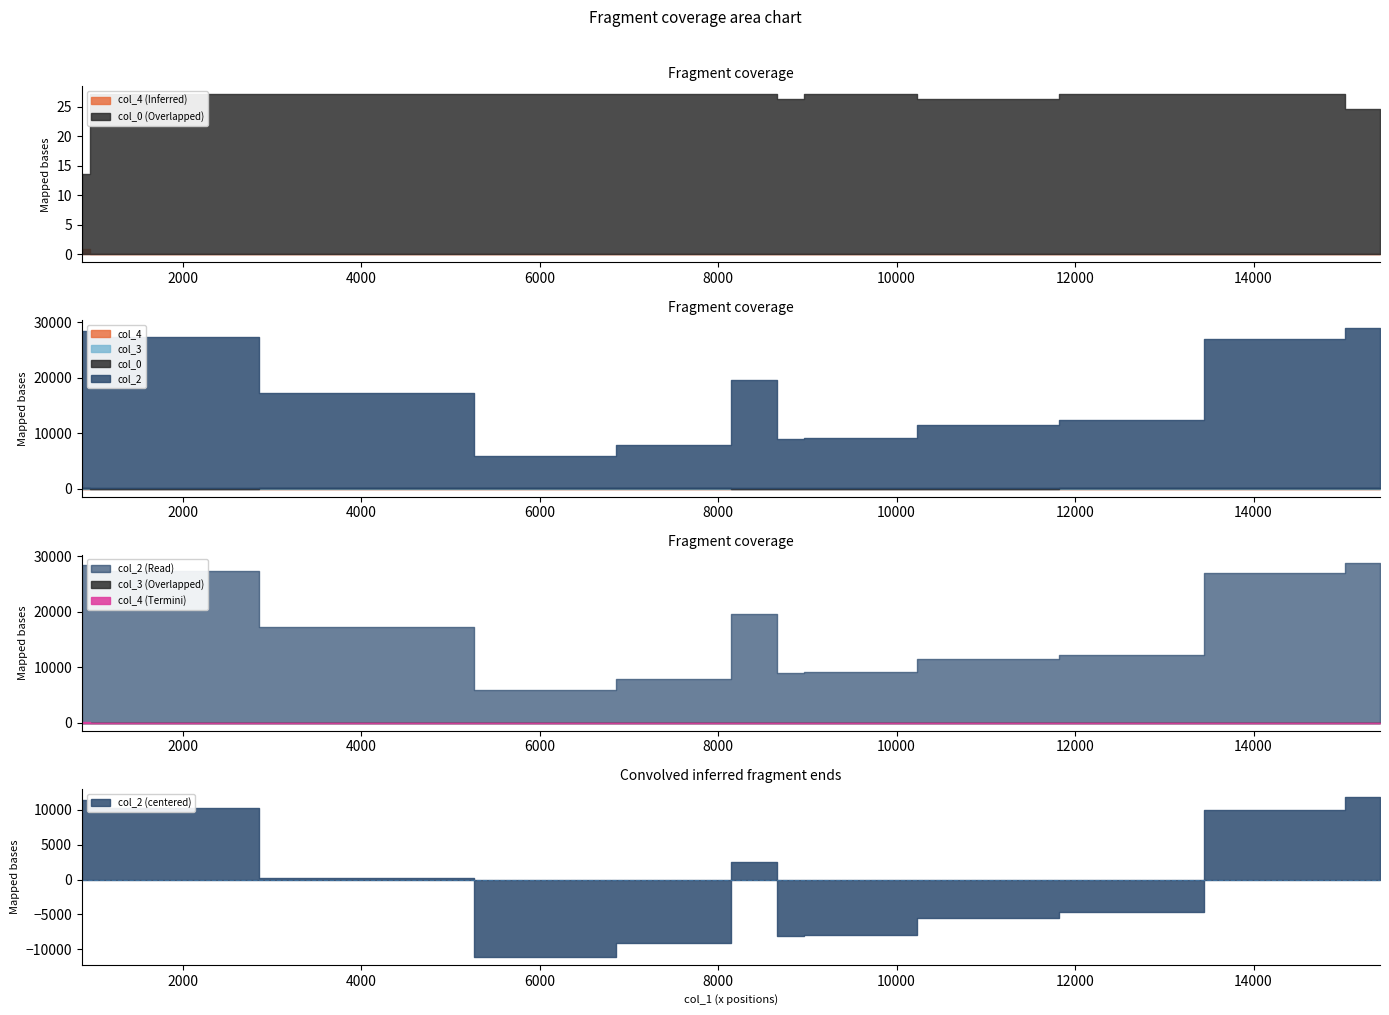

What is the total value across all series at 5879?

5917.1